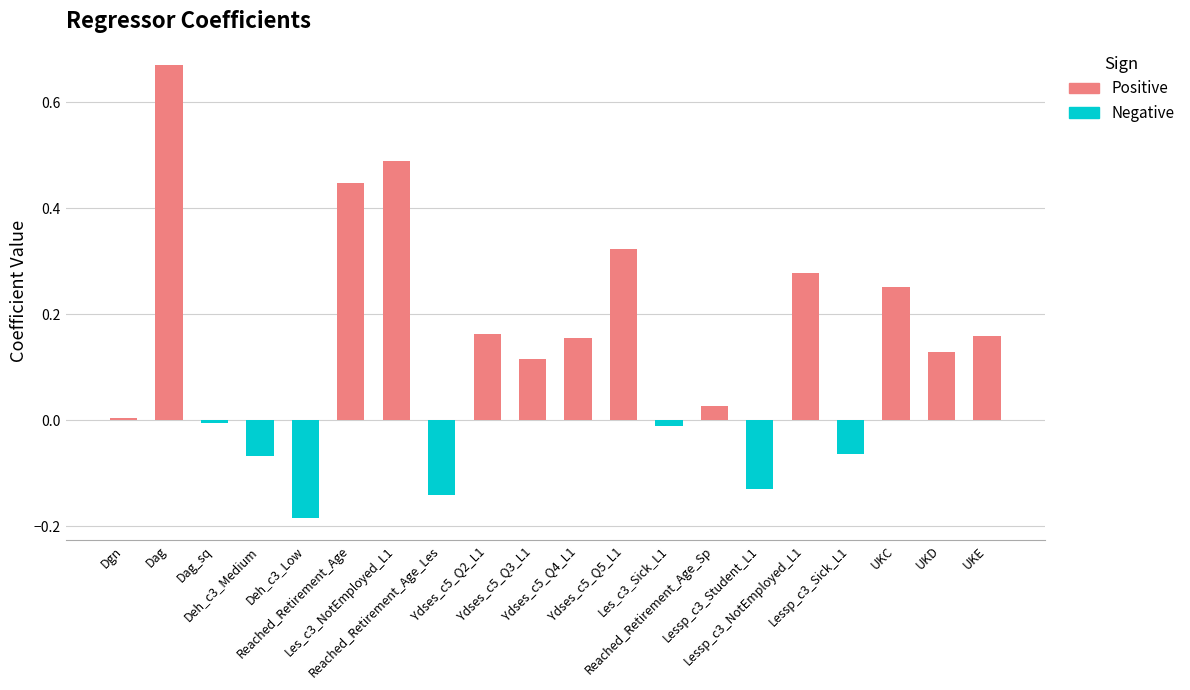

What is the difference between the values at Deh_c3_Low and Ydses_c5_Q2_L1?

0.3